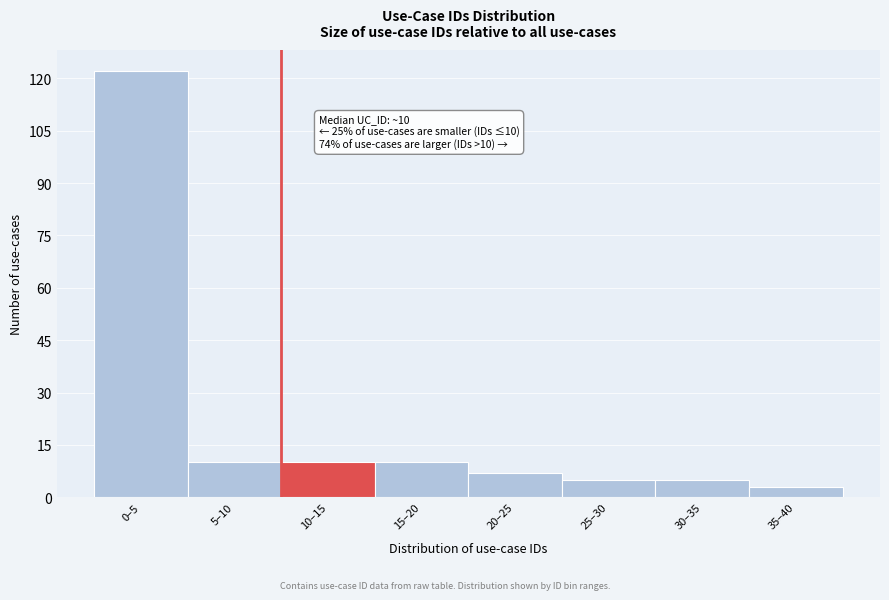

Reading left to right, what are all the values shown in this chart?

0–5=122	5–10=10	10–15=10	15–20=10	20–25=7	25–30=5	30–35=5	35–40=3